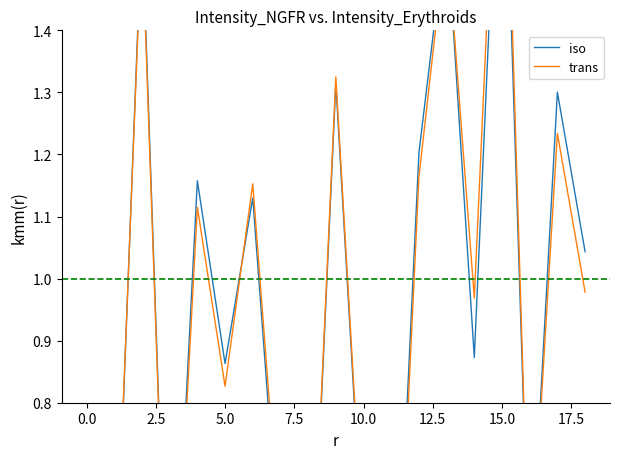

What is the total value across all series at 10?

1.1